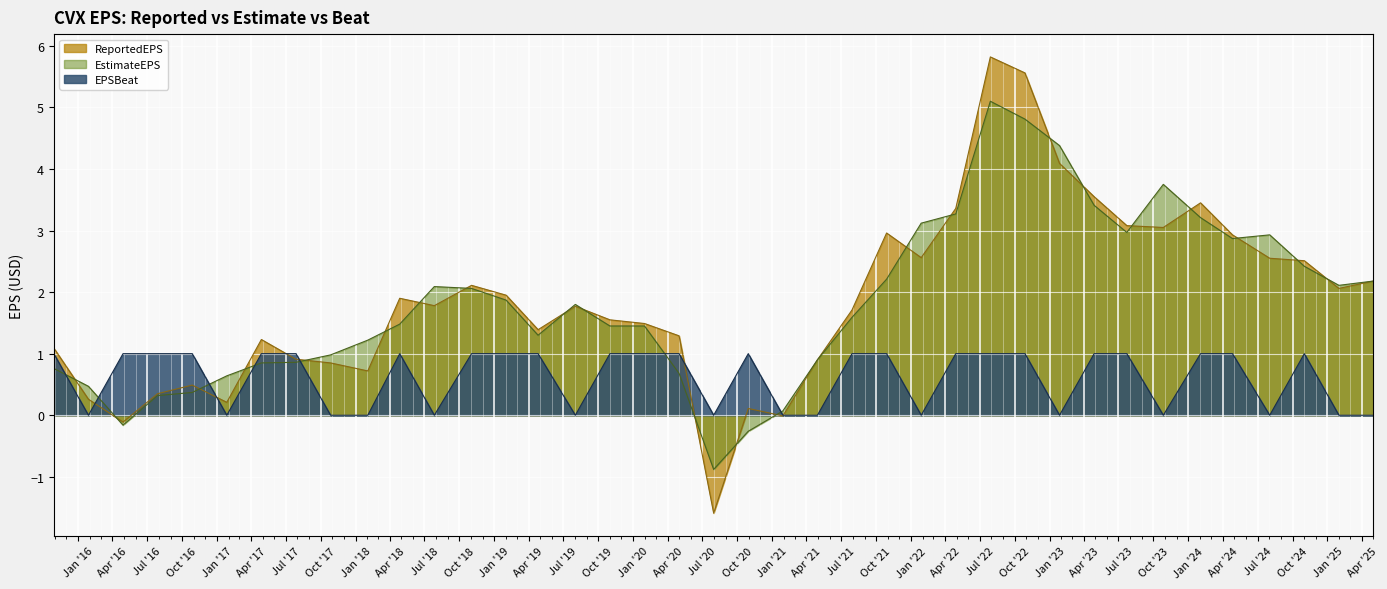

Between 2019-11-01 and 2021-04-30, which is larger?

2019-11-01